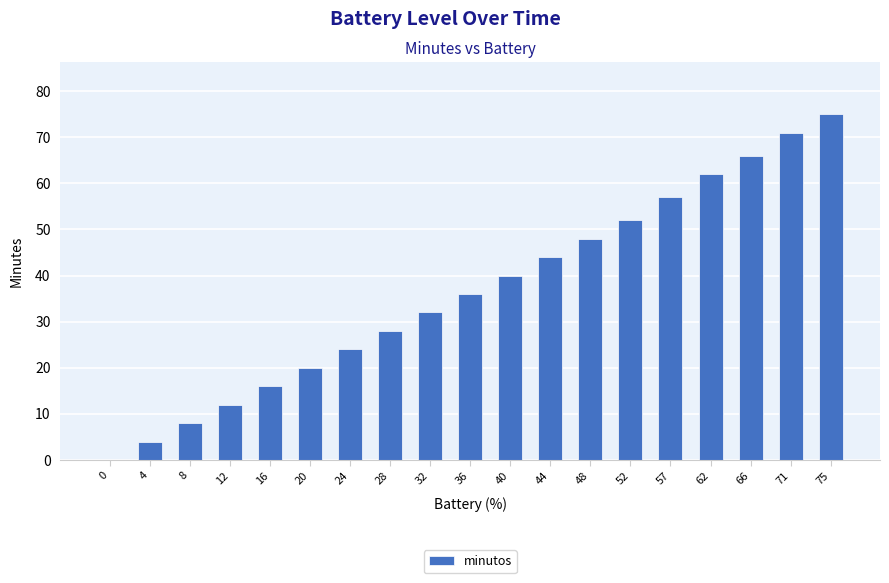

What is the change in value from 8 to 32?

+24